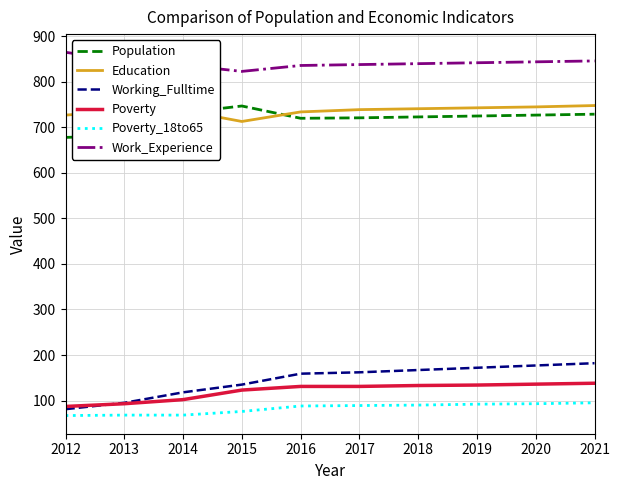

Is the value of Working_Fulltime at 2020 greater than the value of Work_Experience at 2015?

No